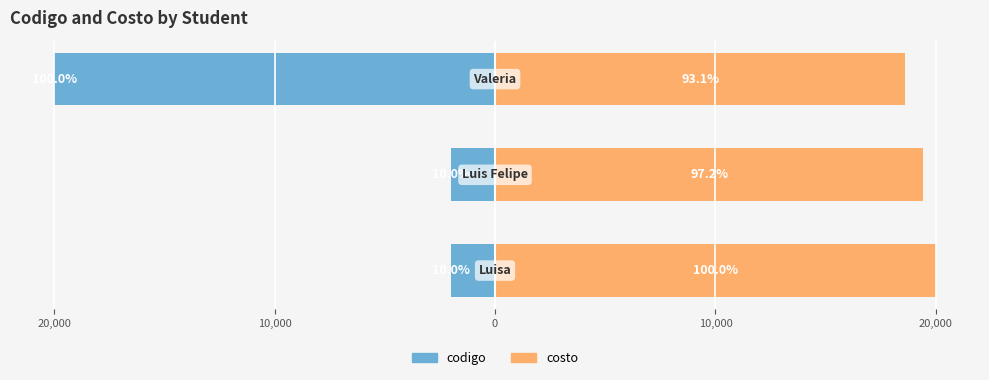

What is the maximum value for codigo?

-2000.0